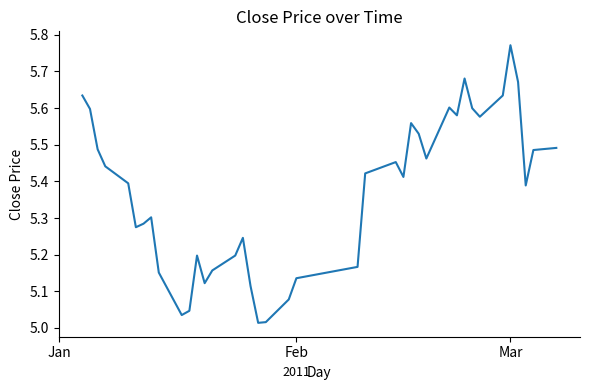

What is the difference between the maximum and minimum values?

0.8